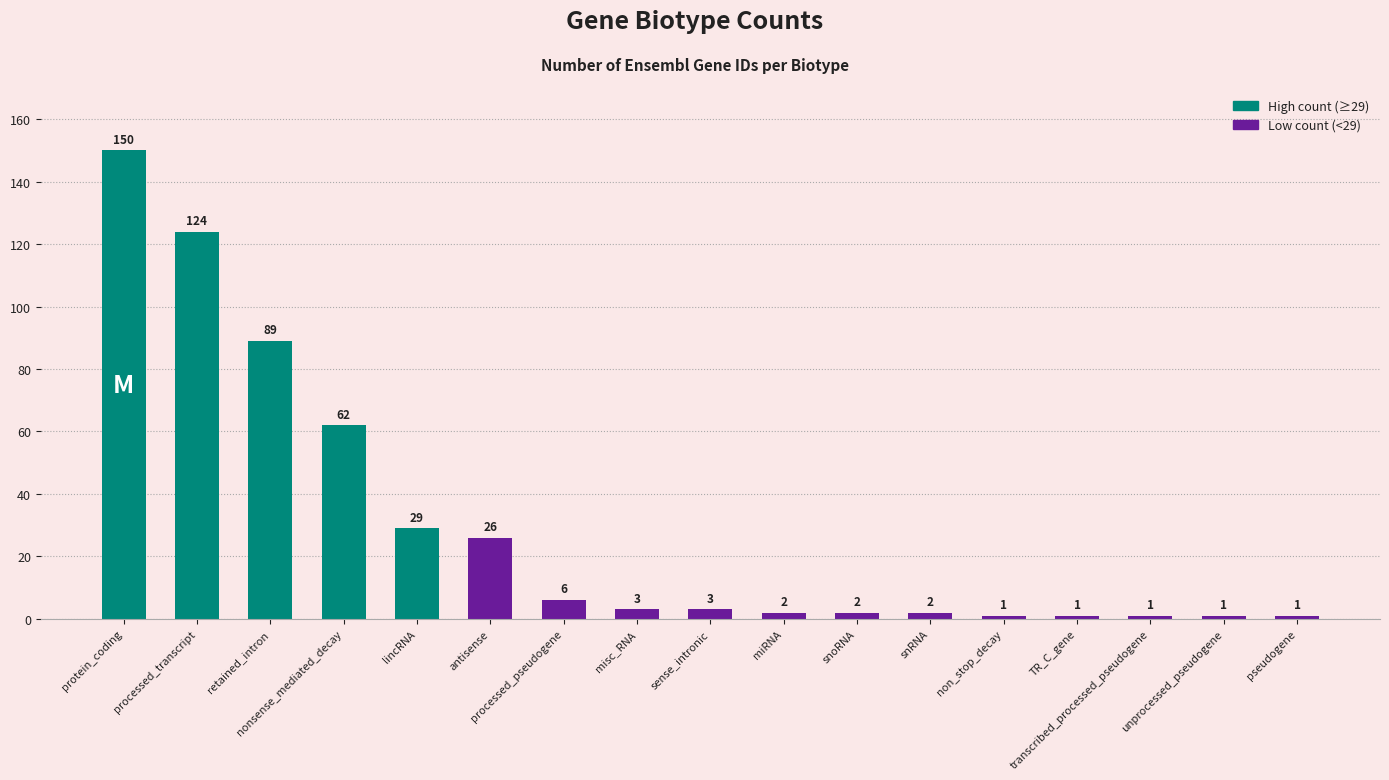

What is the ratio of the value at transcribed_processed_pseudogene to the value at pseudogene?

1.0